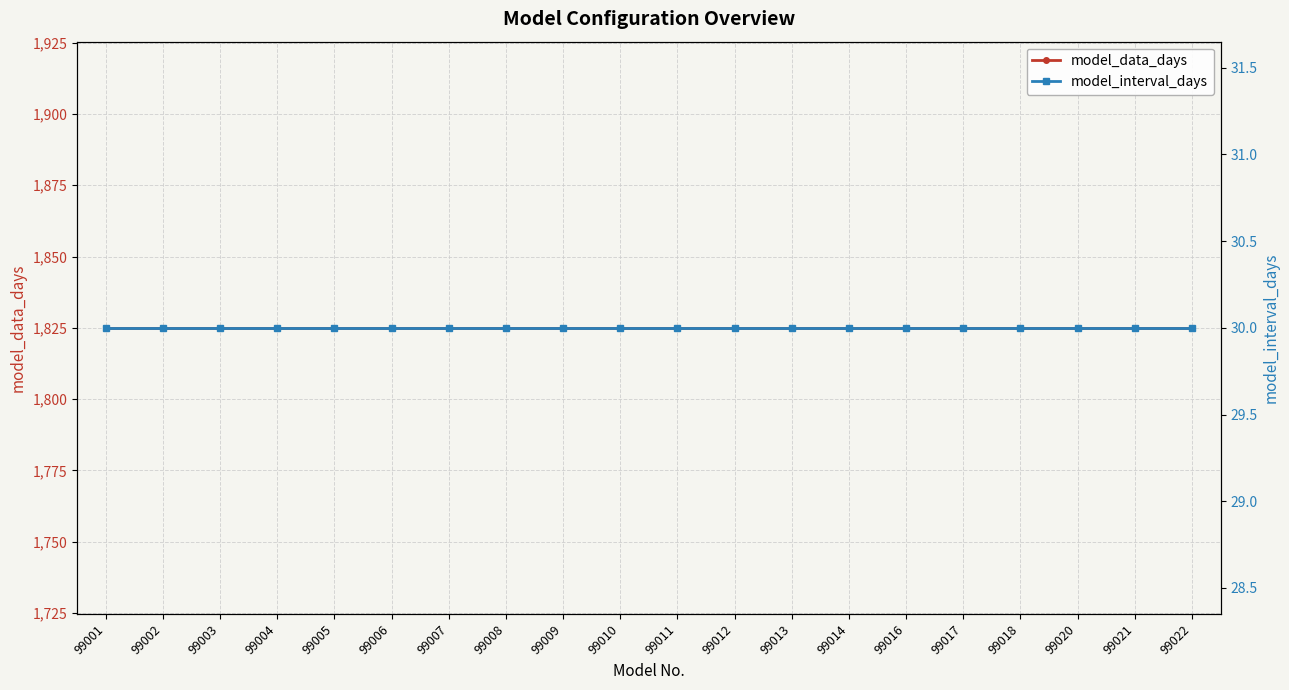

True or false: model_data_days and model_interval_days intersect in this chart.

False